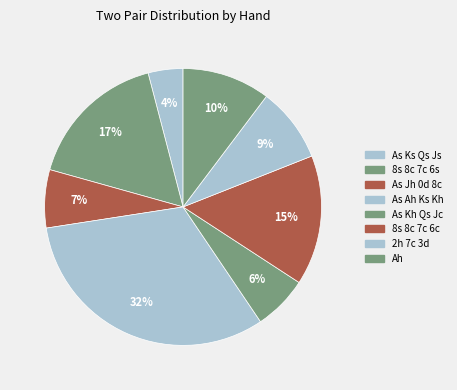

Count the number of slices in the pie.

8